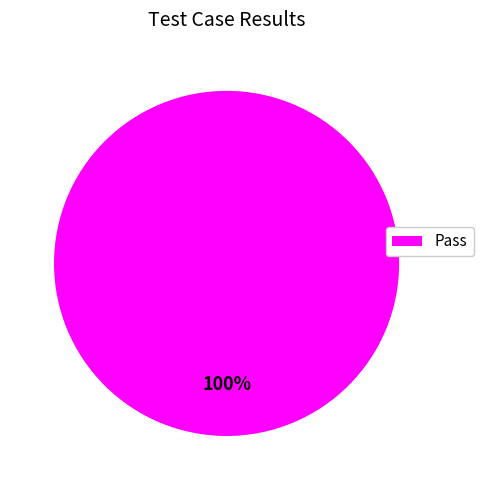

Is there any slice that represents more than half of the pie?

Yes